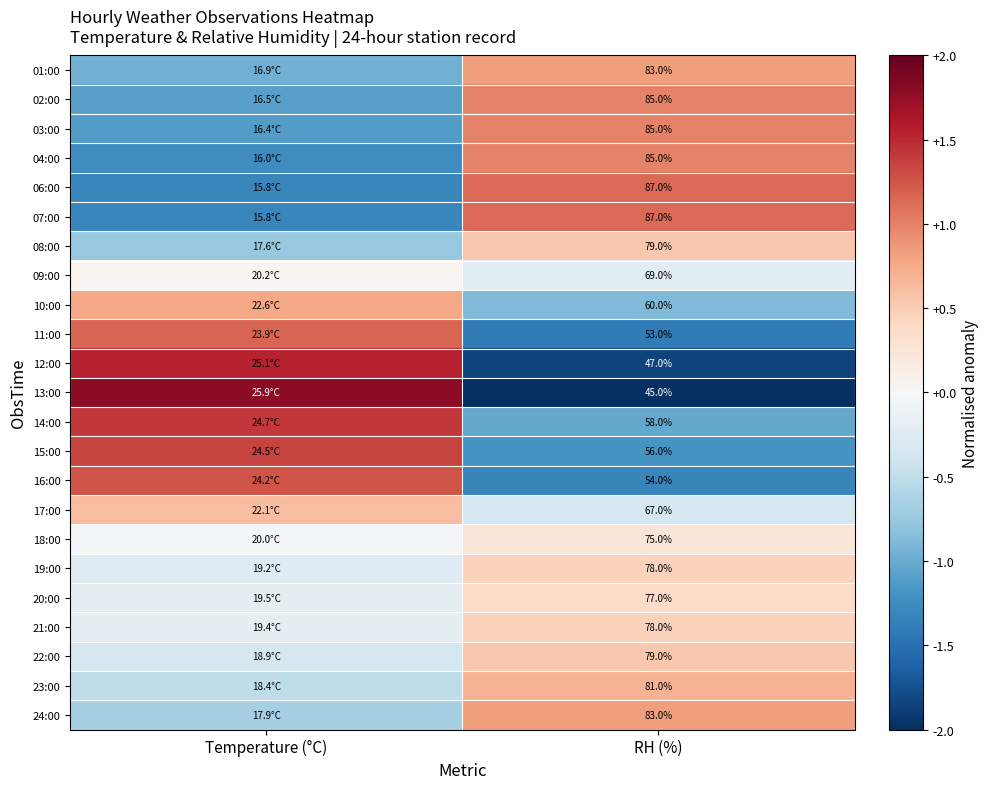

At which category does the chart reach its minimum across all series?

RH (%)